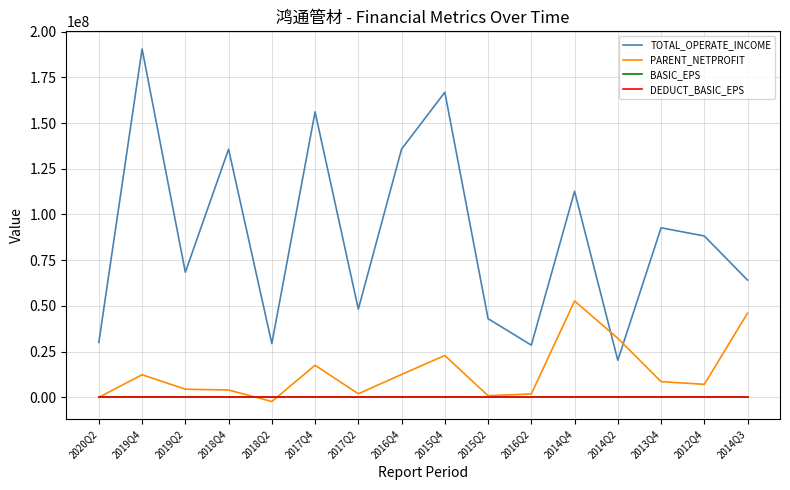

Which series has the largest range (max minus min)?

TOTAL_OPERATE_INCOME